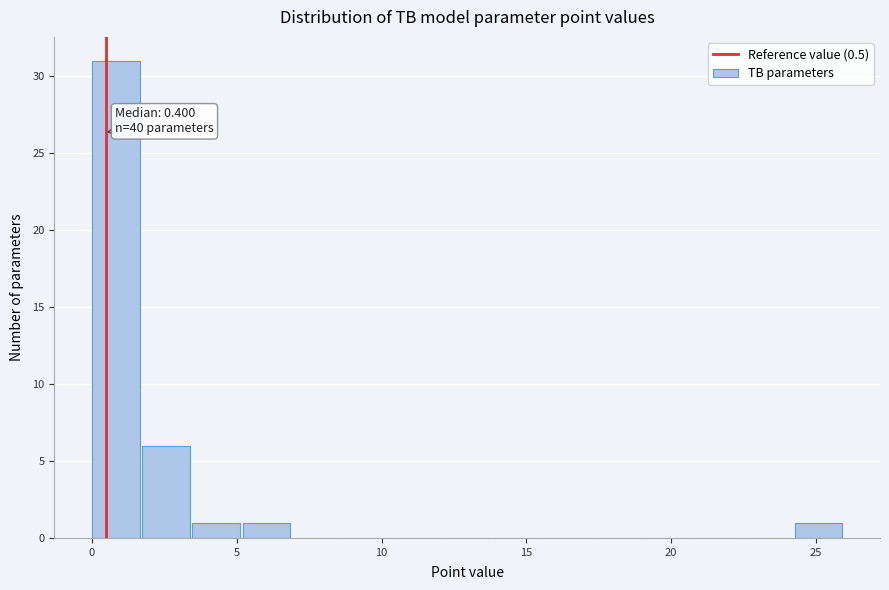

Around what value on the x-axis is the tallest bar? Give the approximate position of its centre, as read against the axis.

1.0